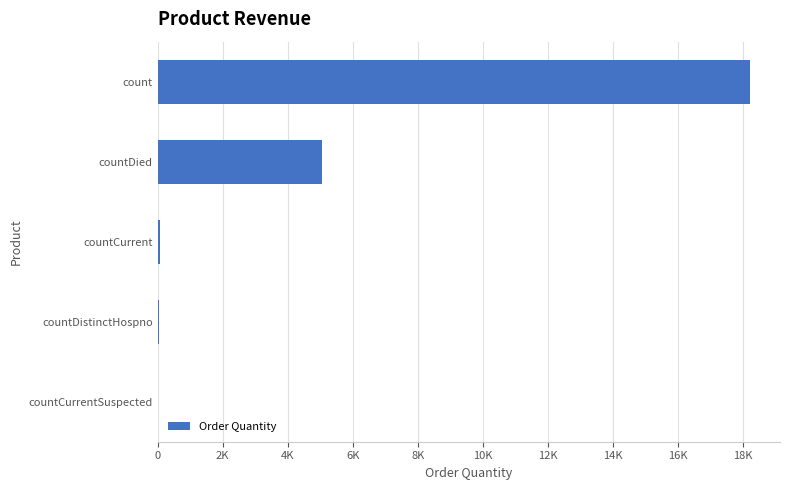

What is the sum of all values?

23377